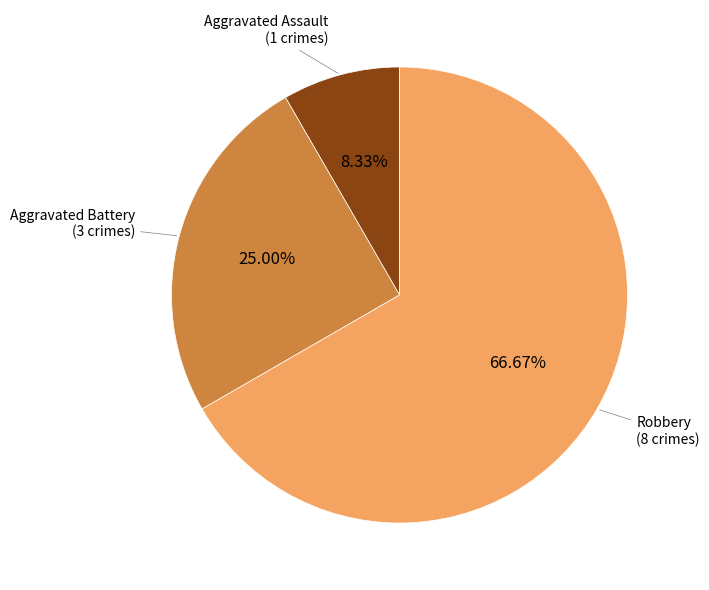

How many segments does this pie chart have?

3